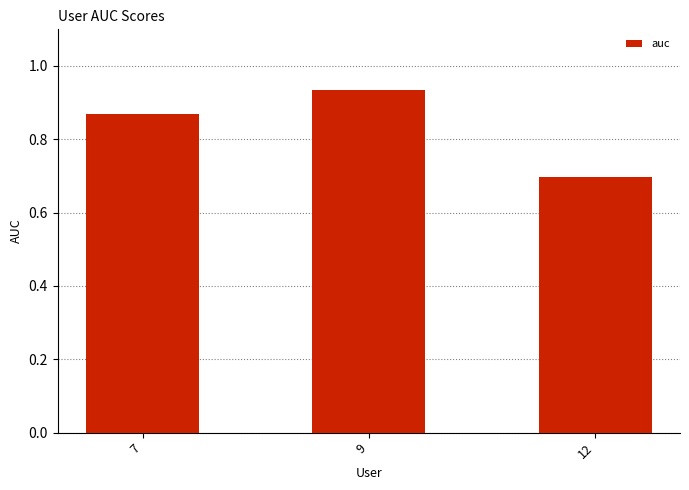

How many values are between 0 and 1?

3